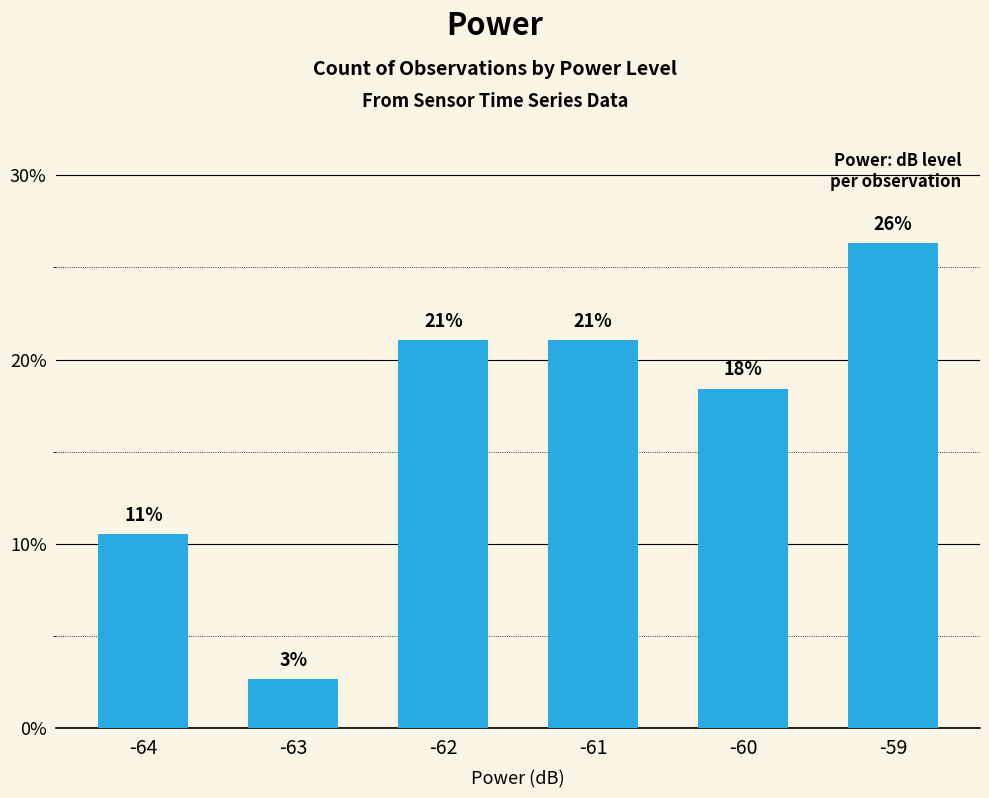

Are the bars horizontal?

No